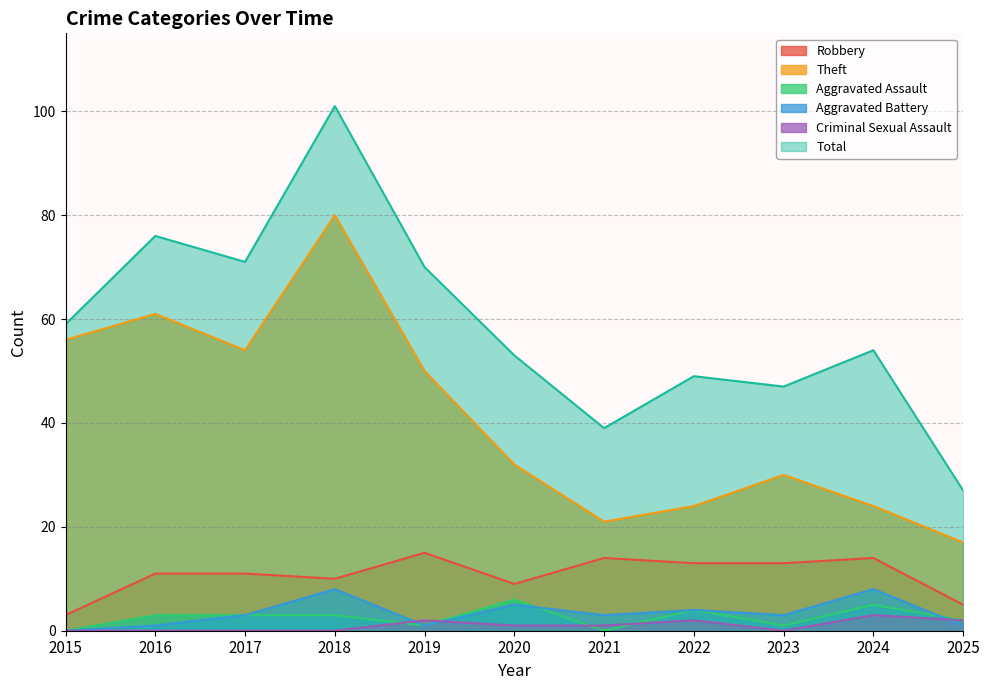

How many data points in Criminal Sexual Assault are less than 1?

5